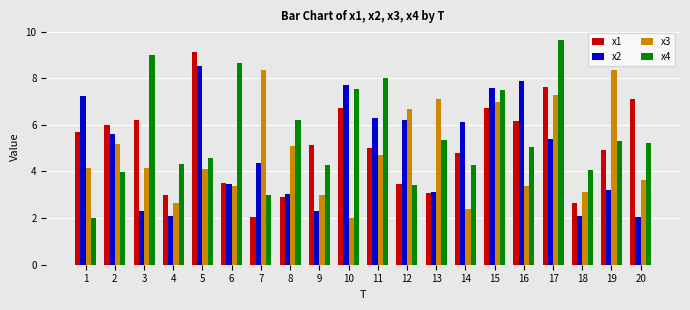

How many bars are there in each group?

4